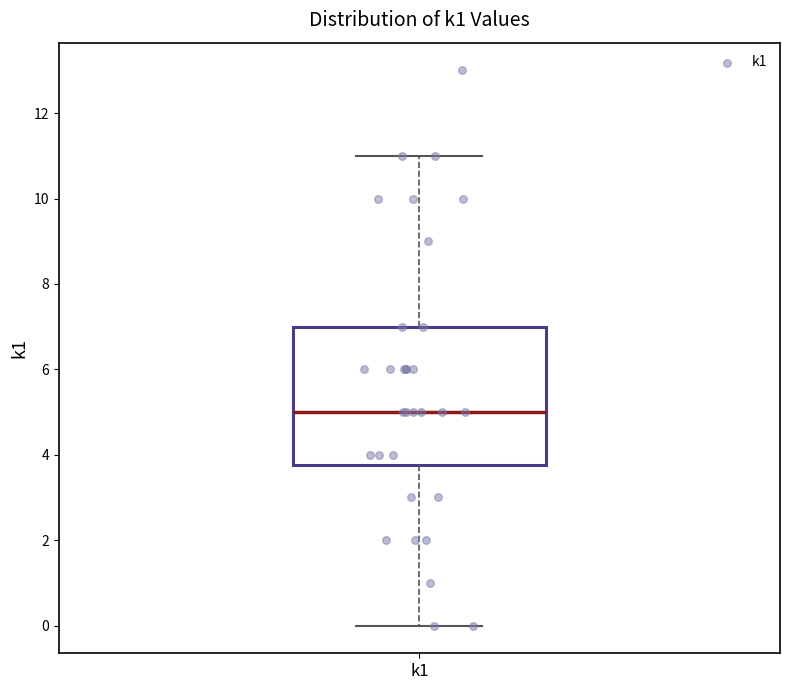

Where does the upper whisker of the box for k1 end on the y-axis? The values are not printed on the chart, so give them approximately, as read against the axis.

11.0